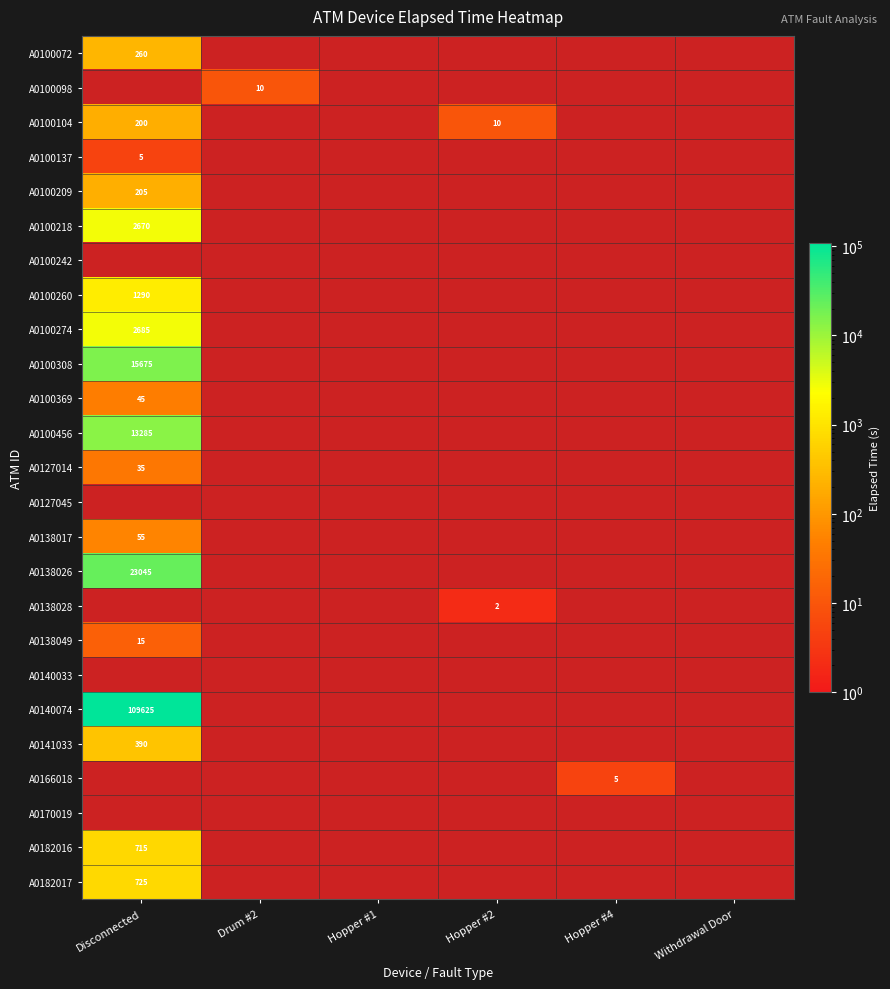

Is it true that A0100260 equals 1290 at Disconnected?

True